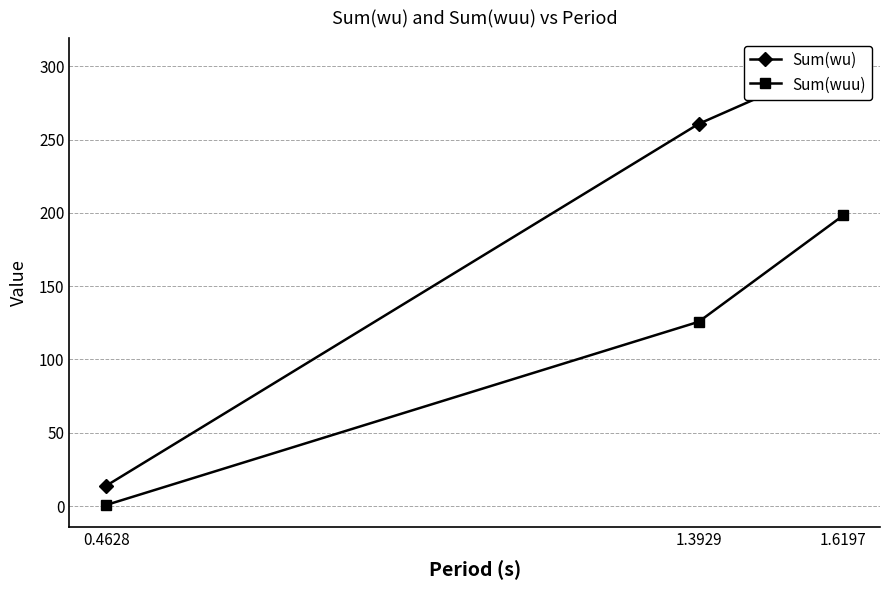

Is it true that Sum(wu) equals 304.1 at 1.6197?

True